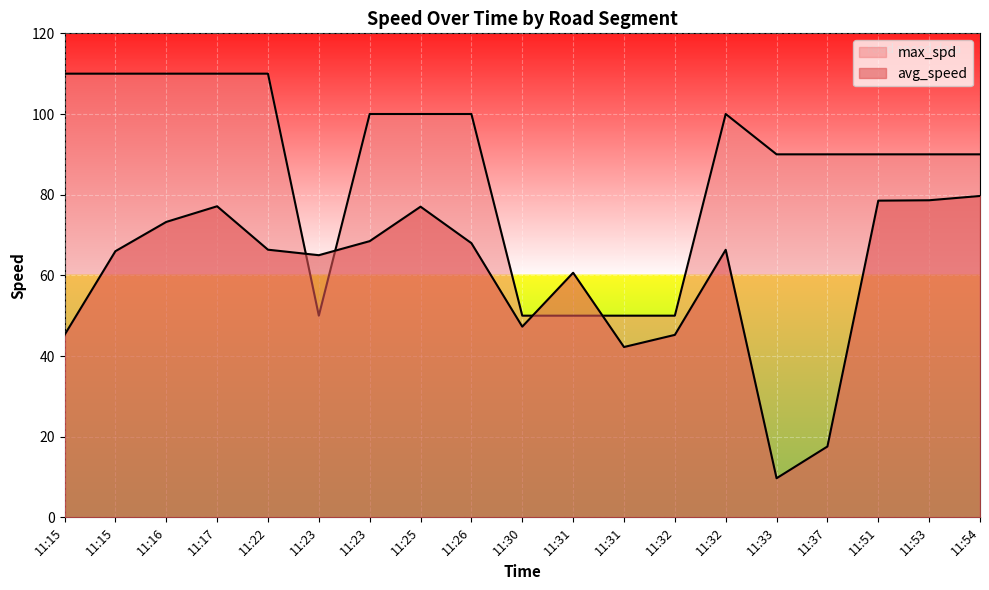

What is the highest value of the max_spd series?

110.0